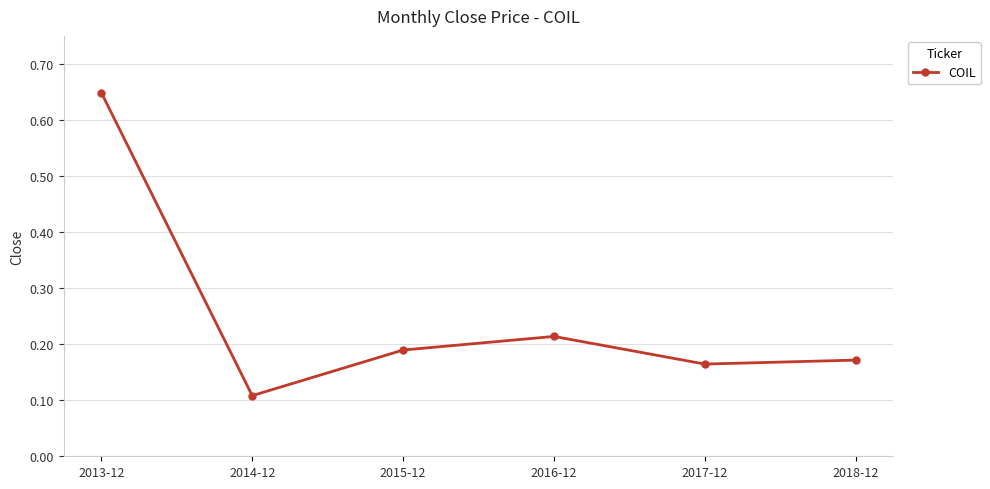

How many points are lower than both their immediate neighbors (excluding endpoints)?

2